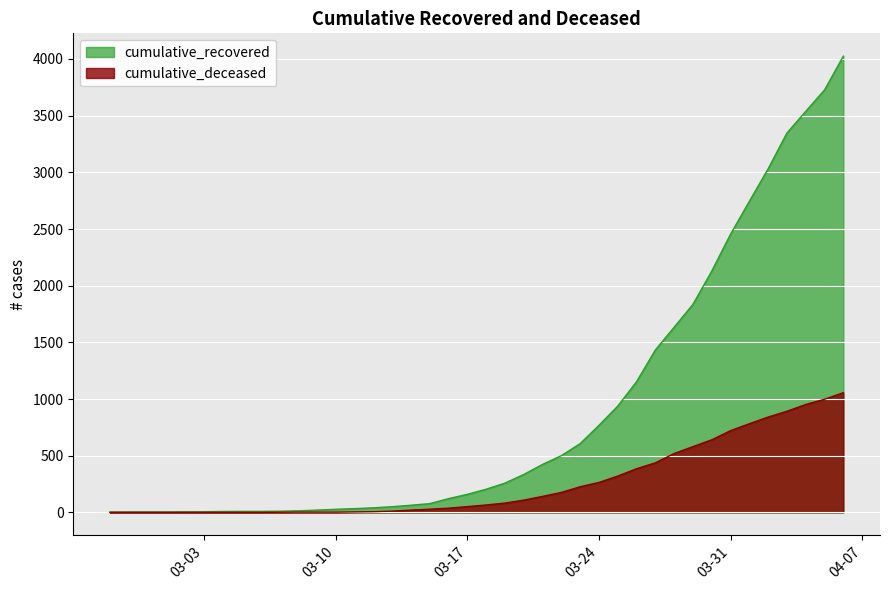

How many data points in cumulative_recovered are above 204?

19